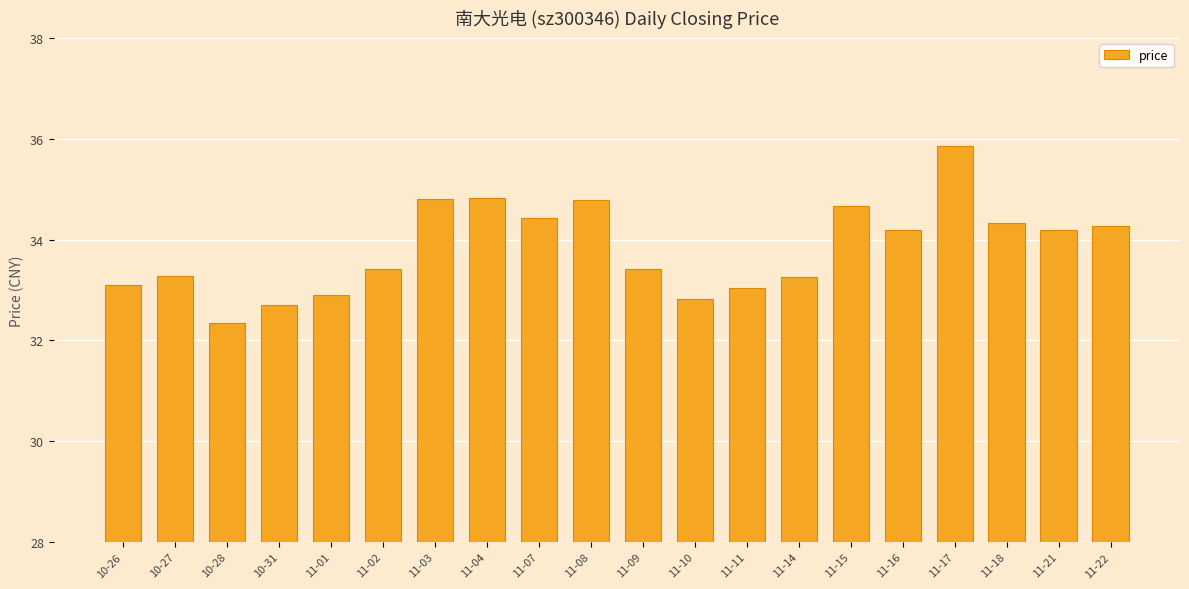

Are the bars grouped side by side (vs. stacked)?

No